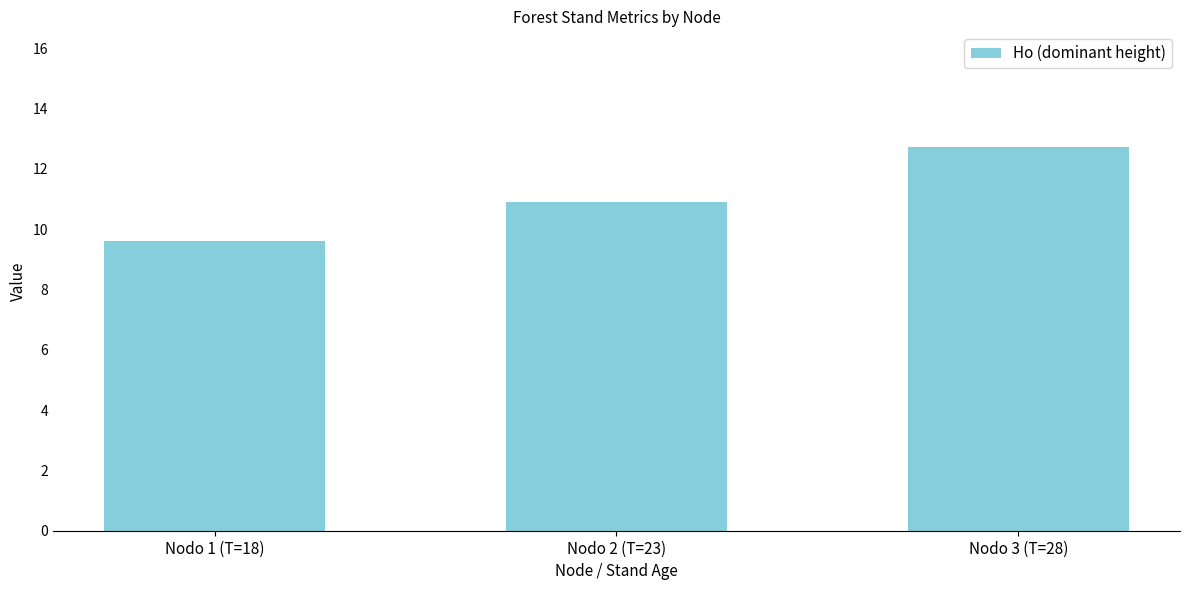

True or false: the data shows 10.9 at Nodo 2 (T=23).

True